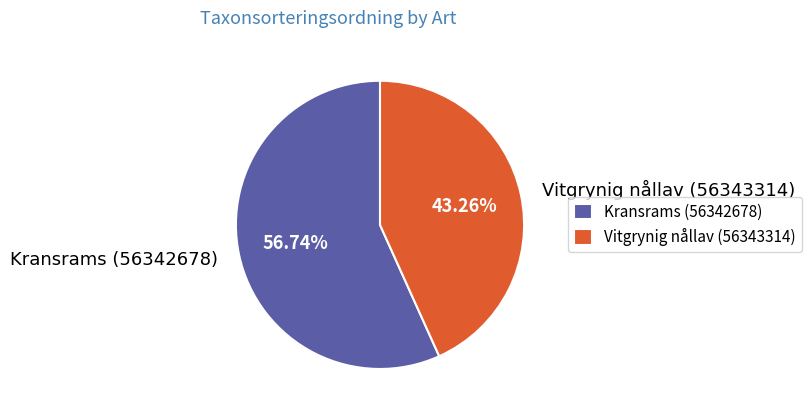

Combined, do Kransrams (56342678) and Vitgrynig nållav (56343314) account for over 50%?

Yes